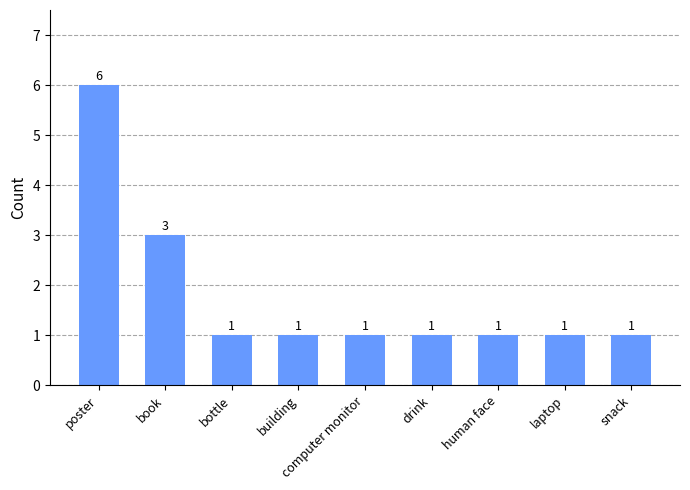

What is the difference between the maximum and minimum values?

5